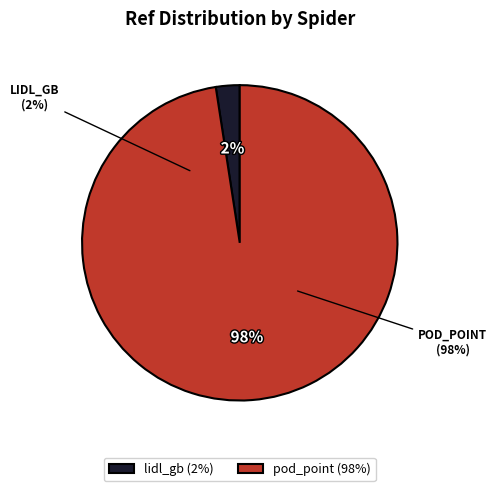

What percentage is the pod_point slice, to the nearest percent?

98%